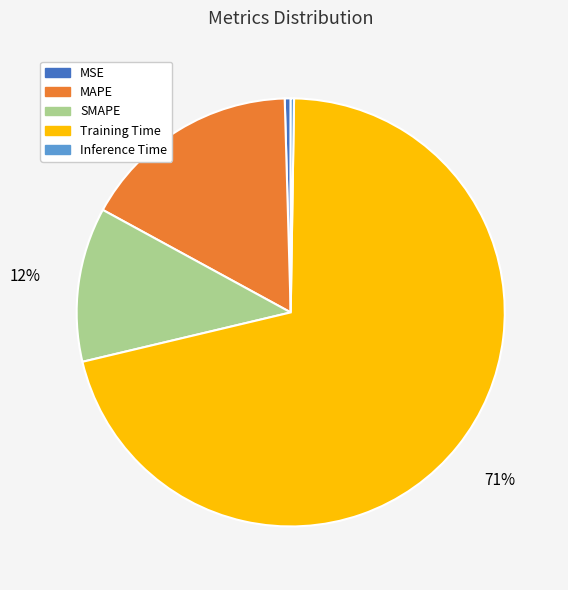

Which has a higher value, Training Time or MAPE?

Training Time